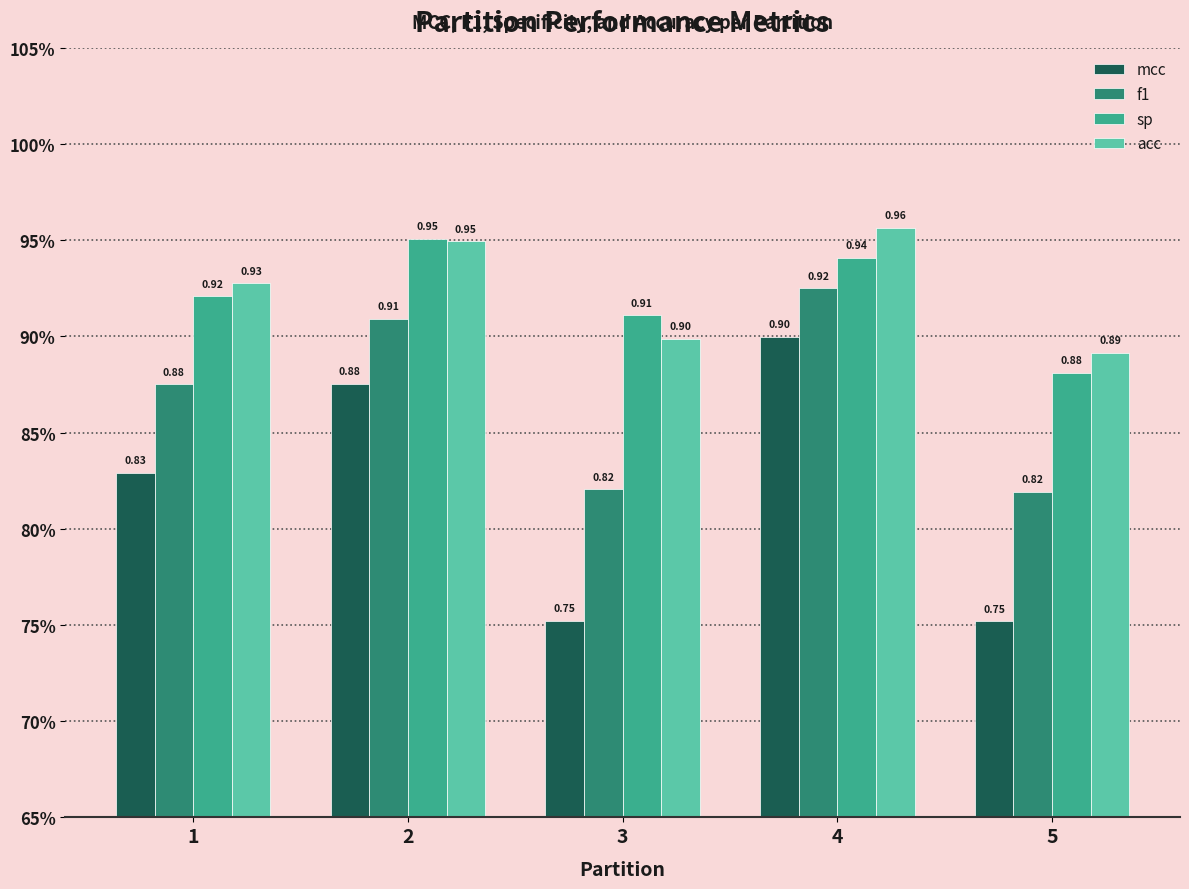

At which category is the sum across all series the highest?

4